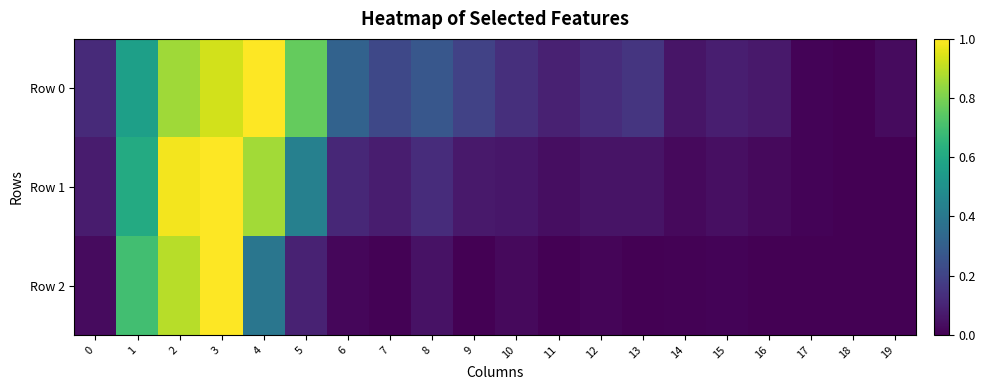

What is the spread (max minus min) of values at 15?

0.1